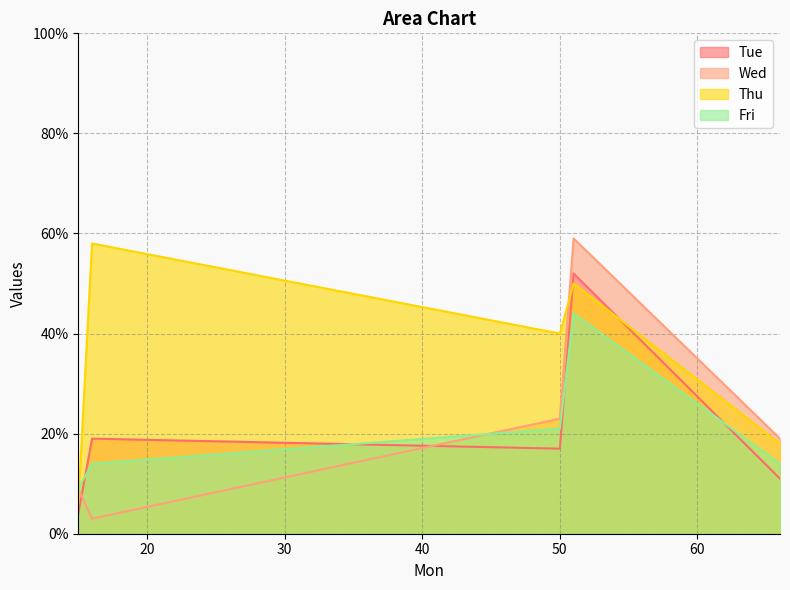

True or false: Thu and Wed intersect in this chart.

True